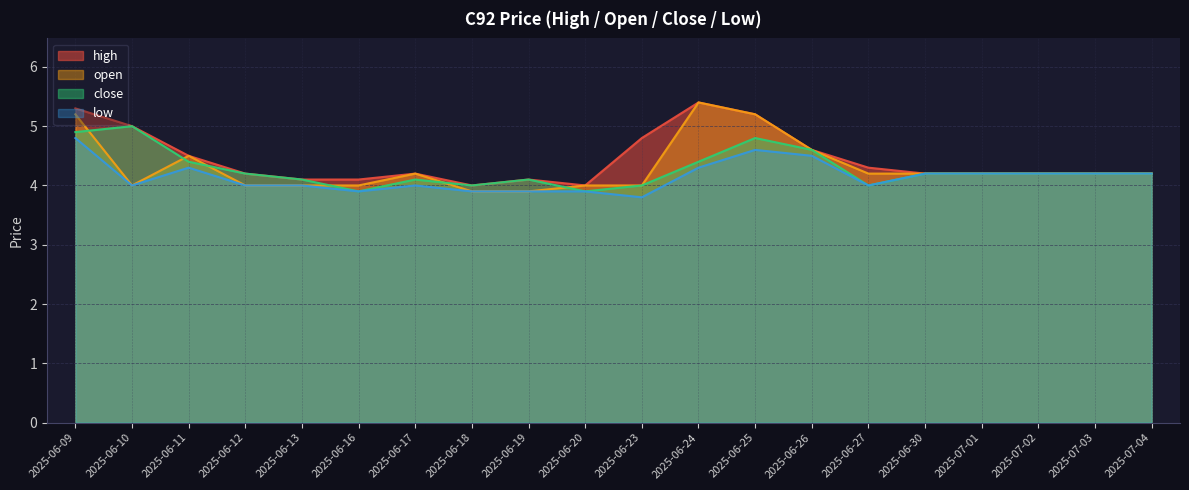

Rank the categories by open value from lowest to highest.

2025-06-18, 2025-06-19, 2025-06-10, 2025-06-12, 2025-06-13, 2025-06-16, 2025-06-20, 2025-06-23, 2025-06-17, 2025-06-27, 2025-06-30, 2025-07-01, 2025-07-02, 2025-07-03, 2025-07-04, 2025-06-11, 2025-06-26, 2025-06-09, 2025-06-25, 2025-06-24